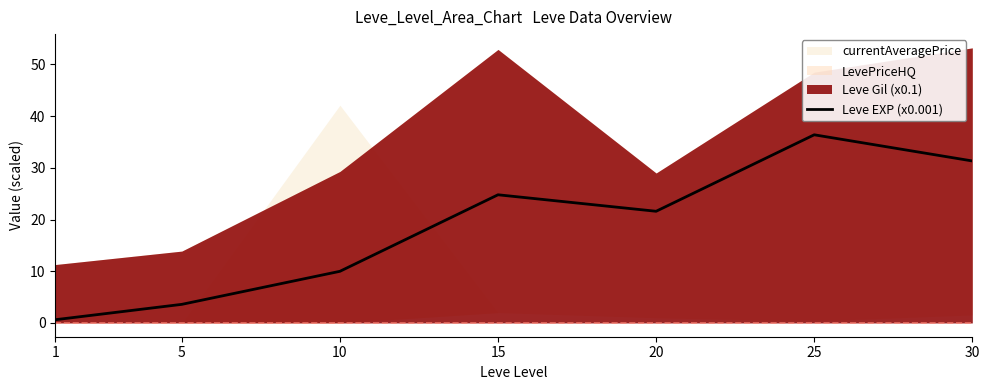

True or false: the data shows 1.2 at 5.

False